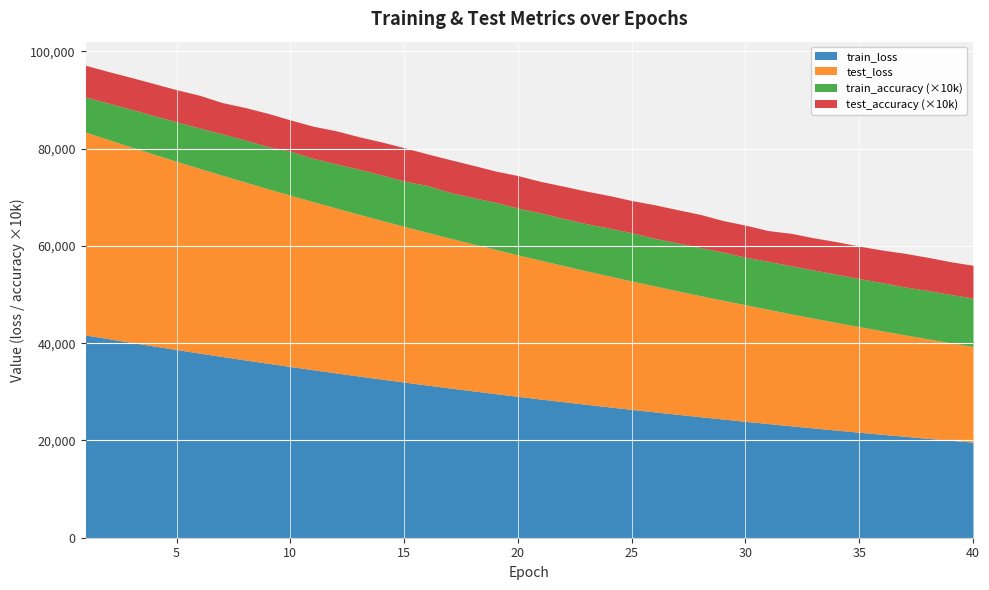

True or false: test_accuracy and test_loss cross at least once.

False